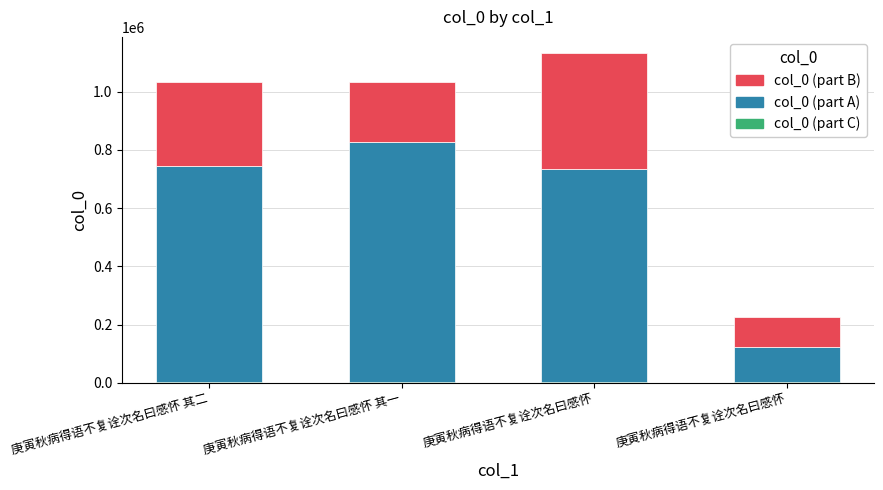

What is the difference between the maximum and minimum values in the col_0 (part B) series?

294428.5